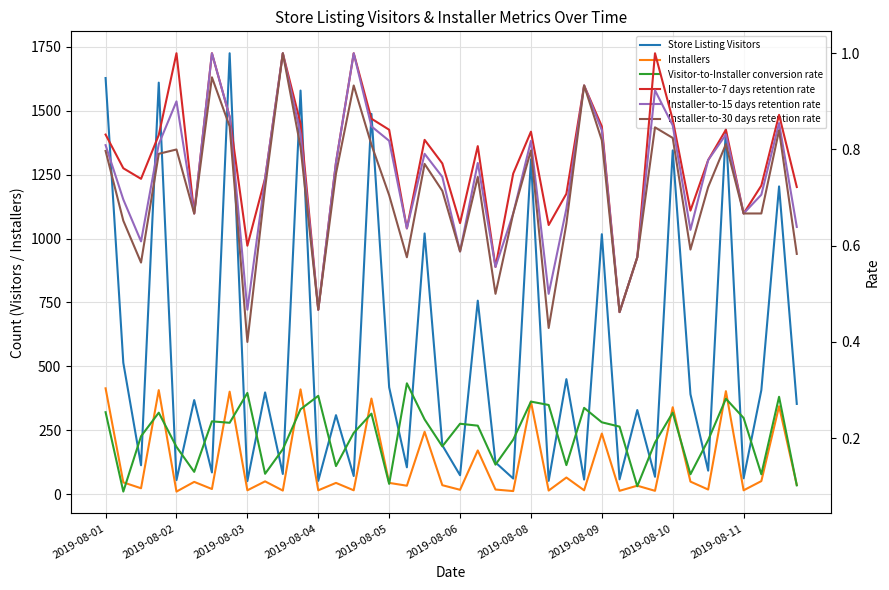

How many distinct data groups are displayed?

6